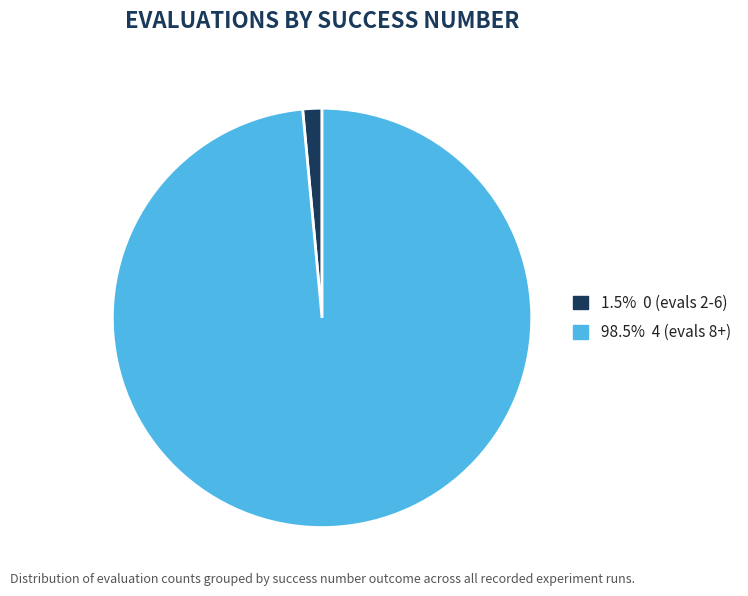

How many segments does this pie chart have?

2